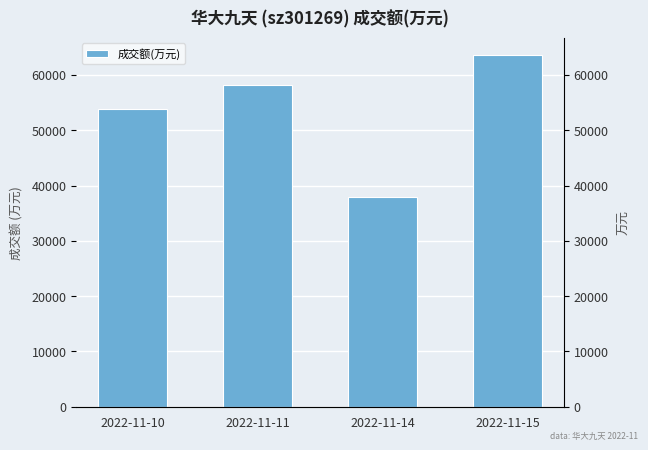

Reading right to left, transcribe all the data shown in this chart.

63530	37838	58215	53773